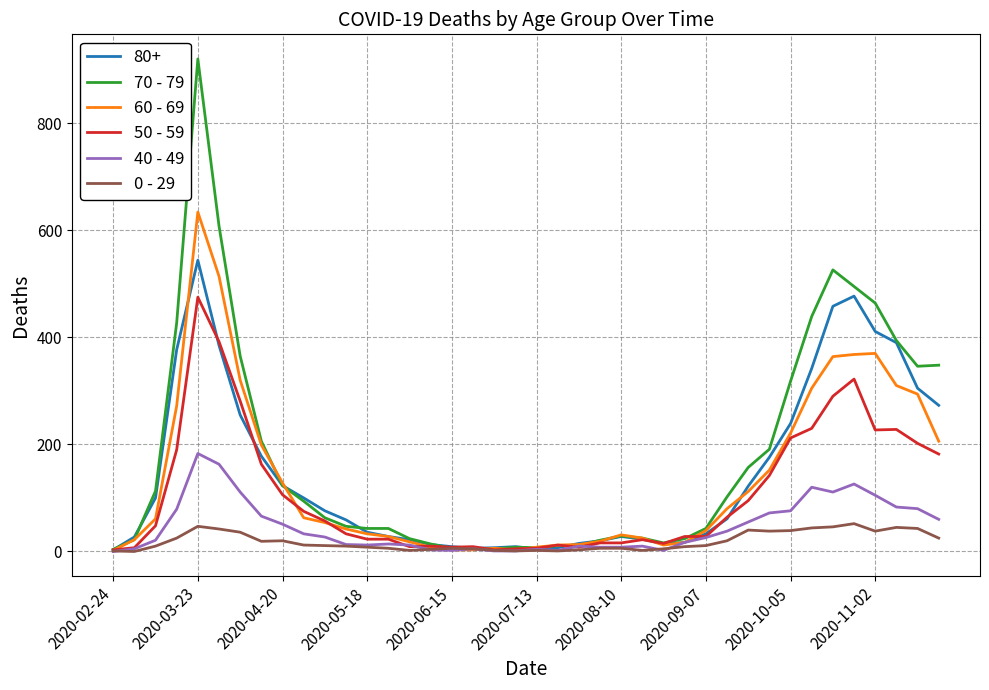

Rank the series by their maximum value, from lowest to highest.

0 - 29, 40 - 49, 50 - 59, 80+, 60 - 69, 70 - 79